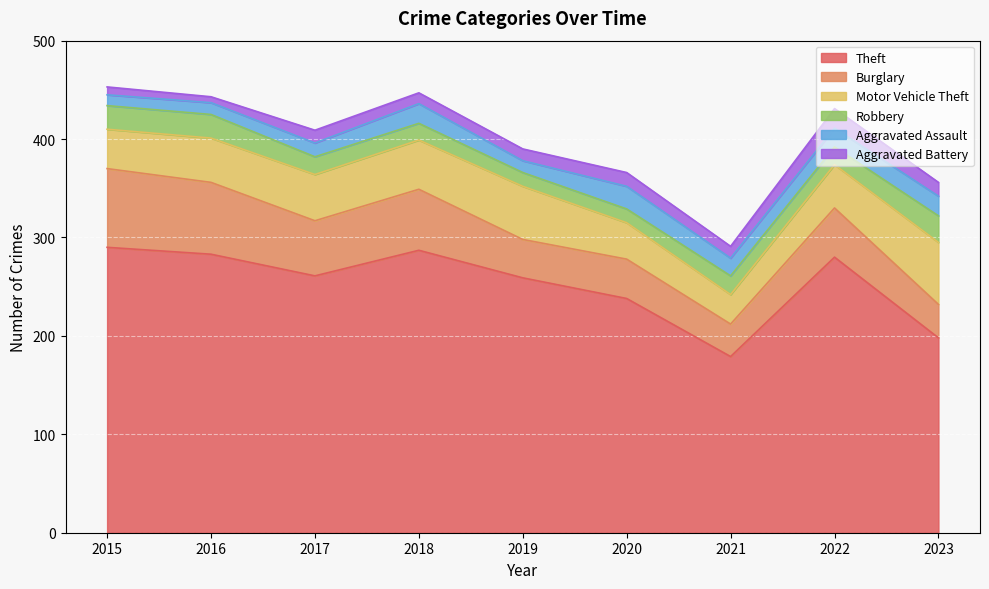

At which category is the sum across all series the highest?

2015